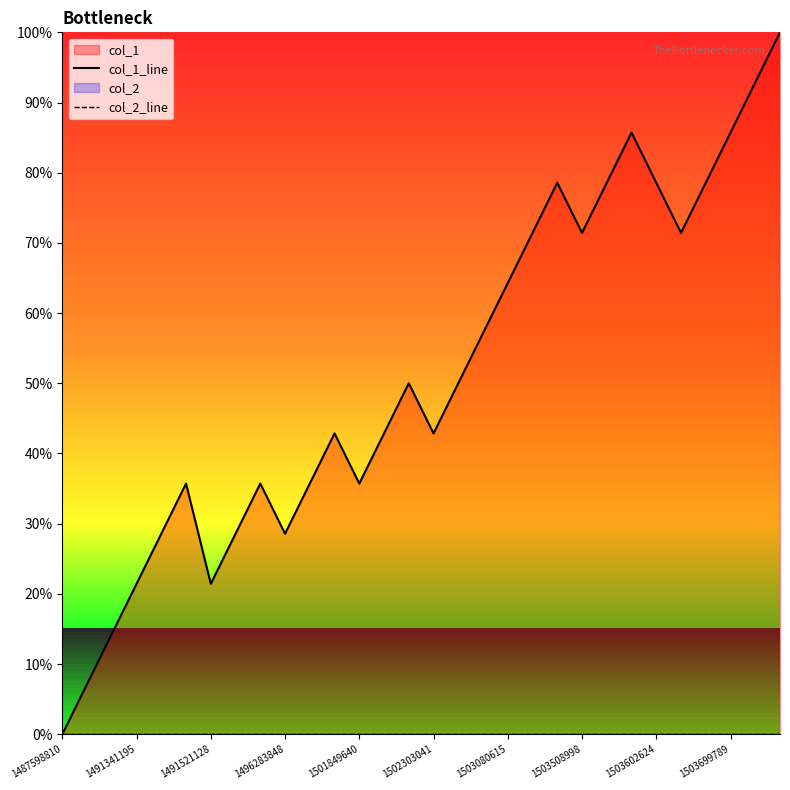

What is the total value across all series at 17?

57.1